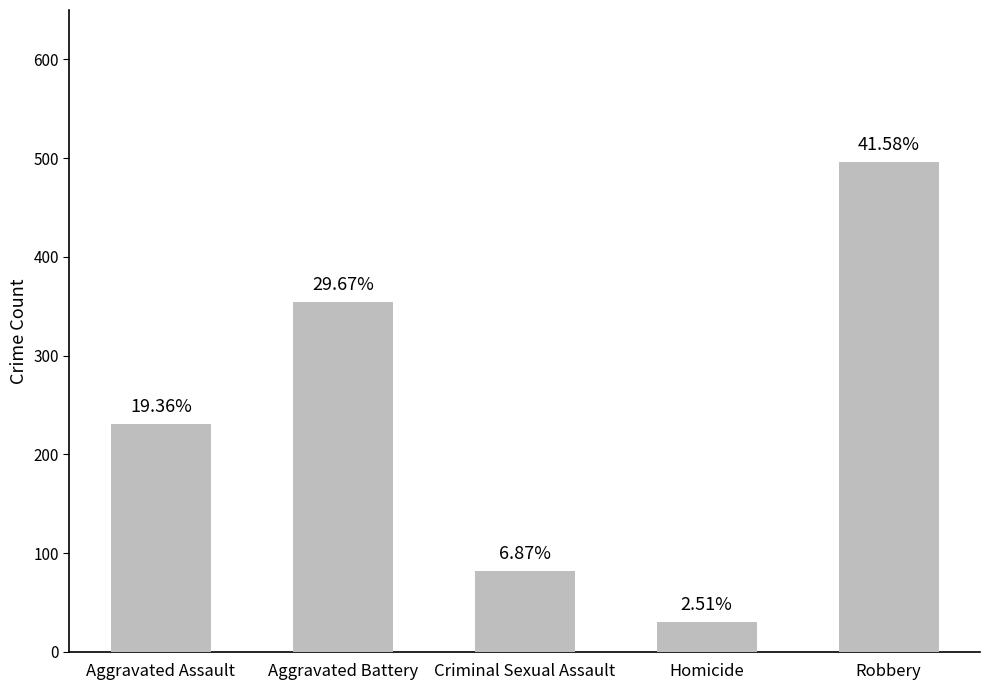

Does the chart contain any negative values?

No